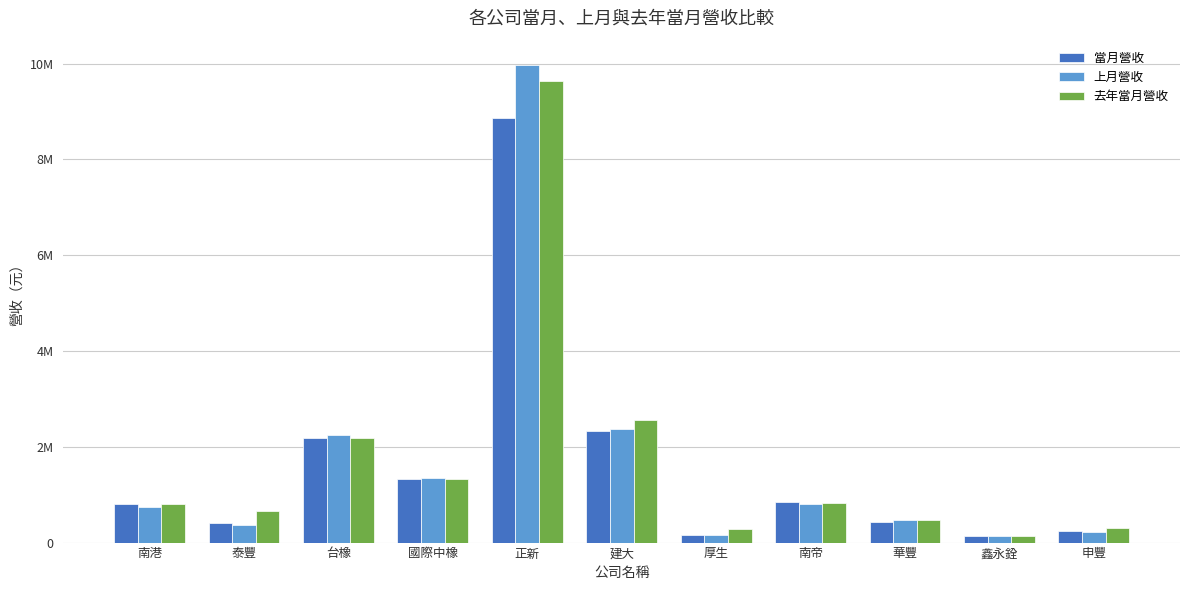

Does the chart contain stacked bars?

No